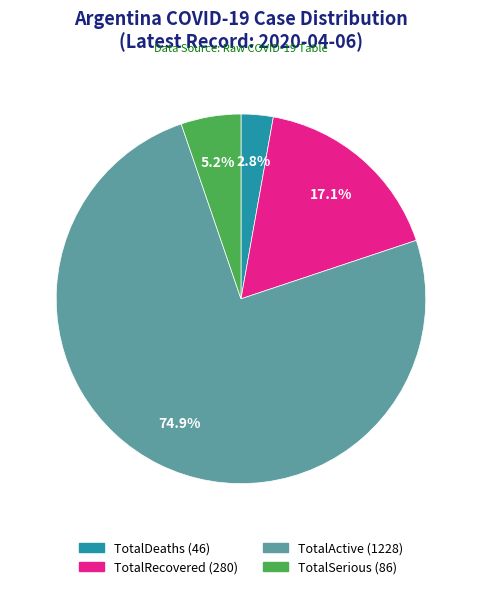

Count the number of slices in the pie.

4